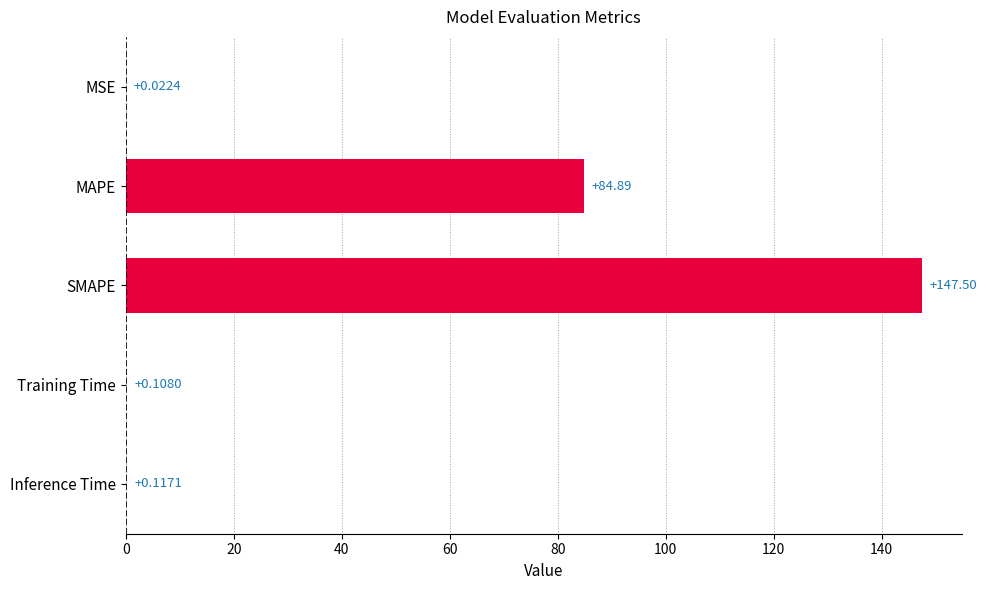

What is the ratio of the value at MAPE to the value at SMAPE?

0.6